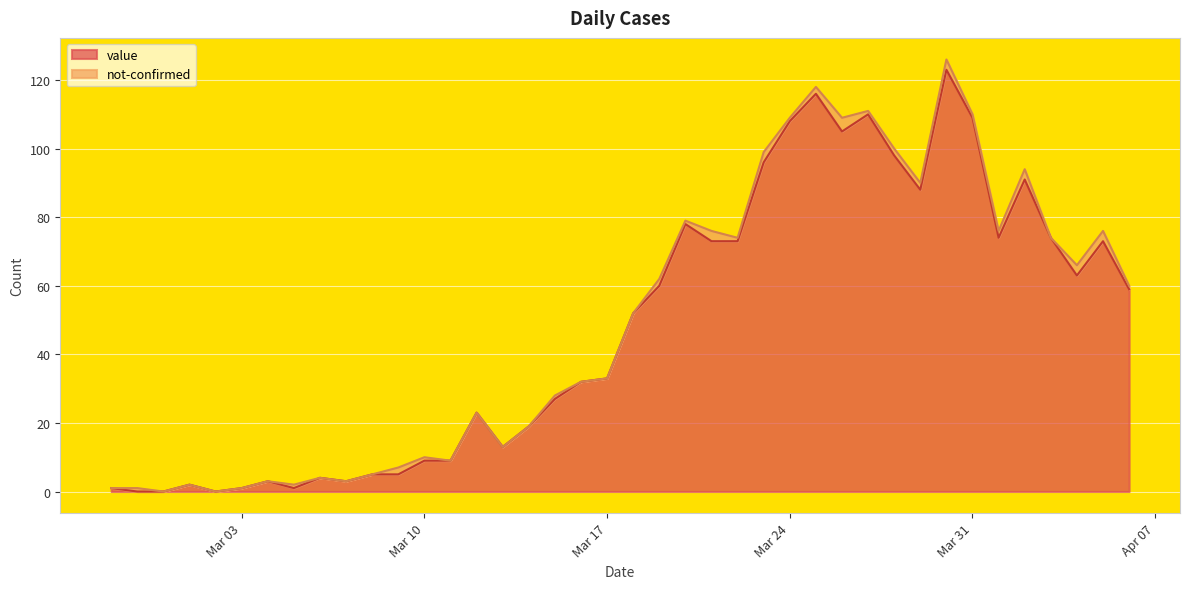

What is the average value?

48